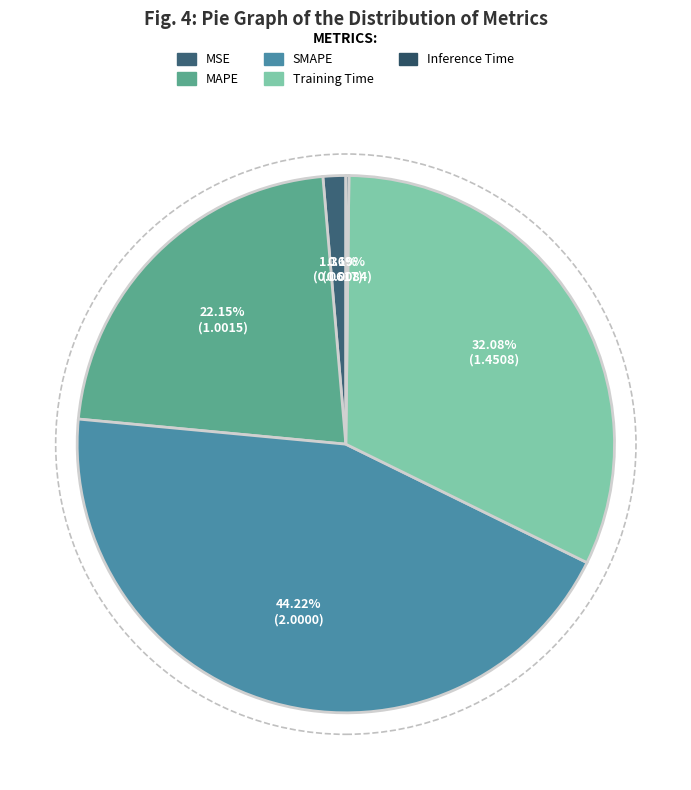

What is the change in value from MSE to MAPE?

+0.9